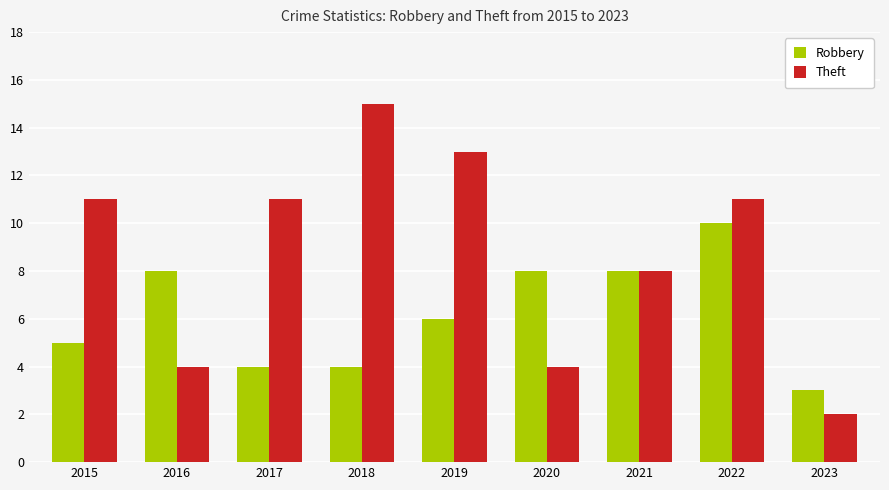

Rank the series by their maximum value, from highest to lowest.

Theft, Robbery